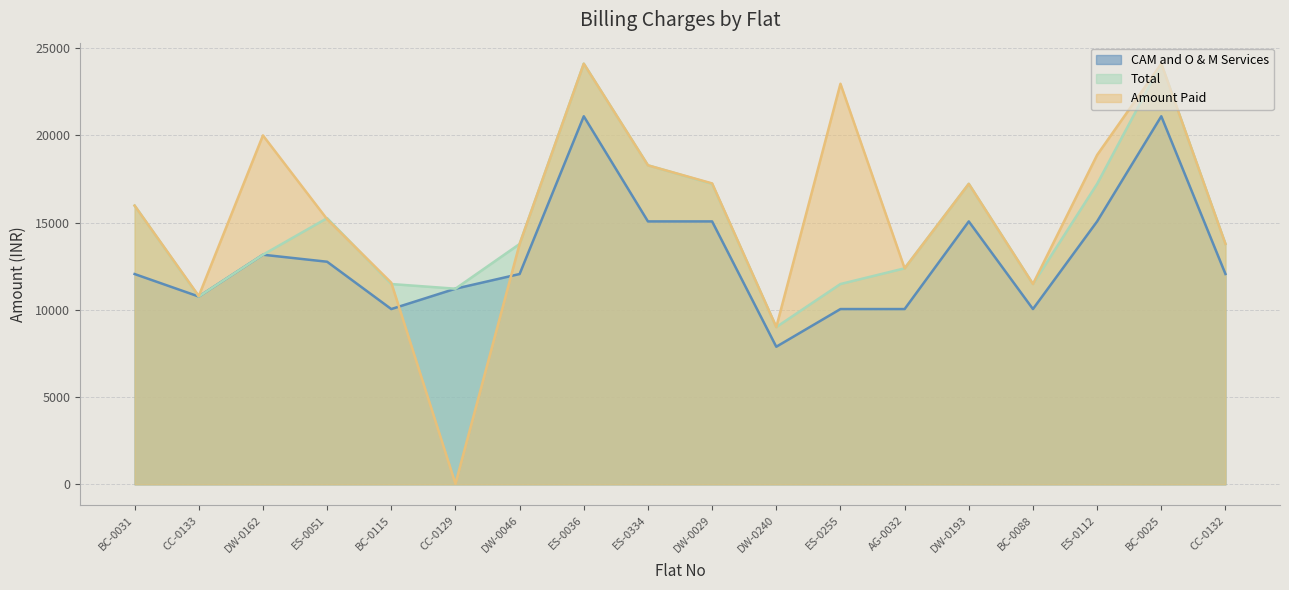

What is the value of the Amount Paid point at the 14th from the left?

17223